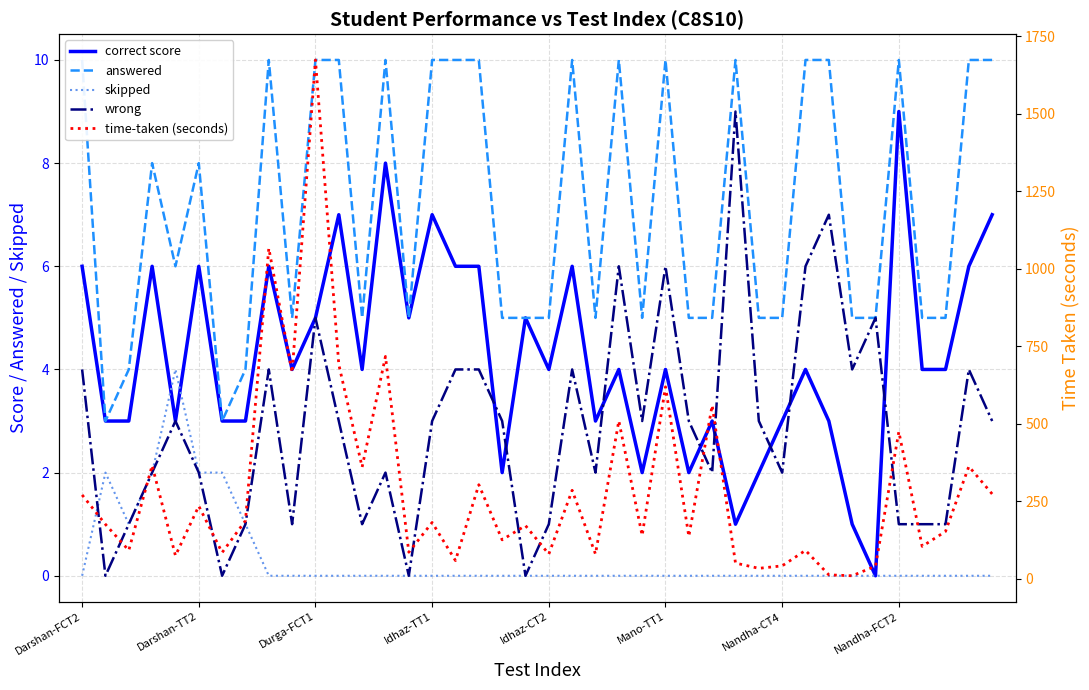

The answered series shows 8 at 36. True or false?

False